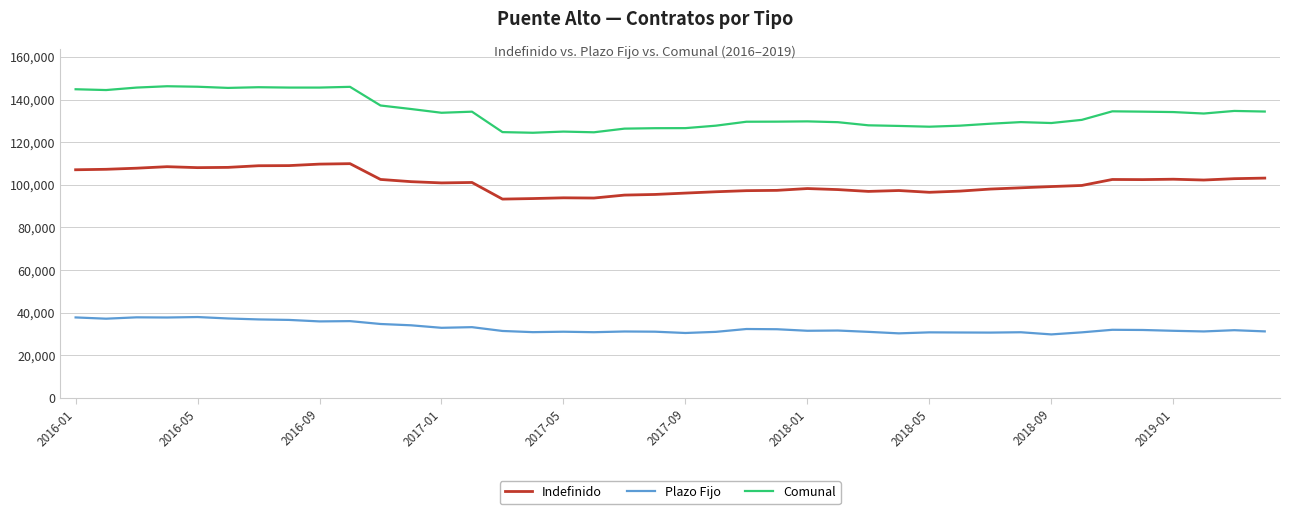

Which series has the largest total across all categories?

Comunal